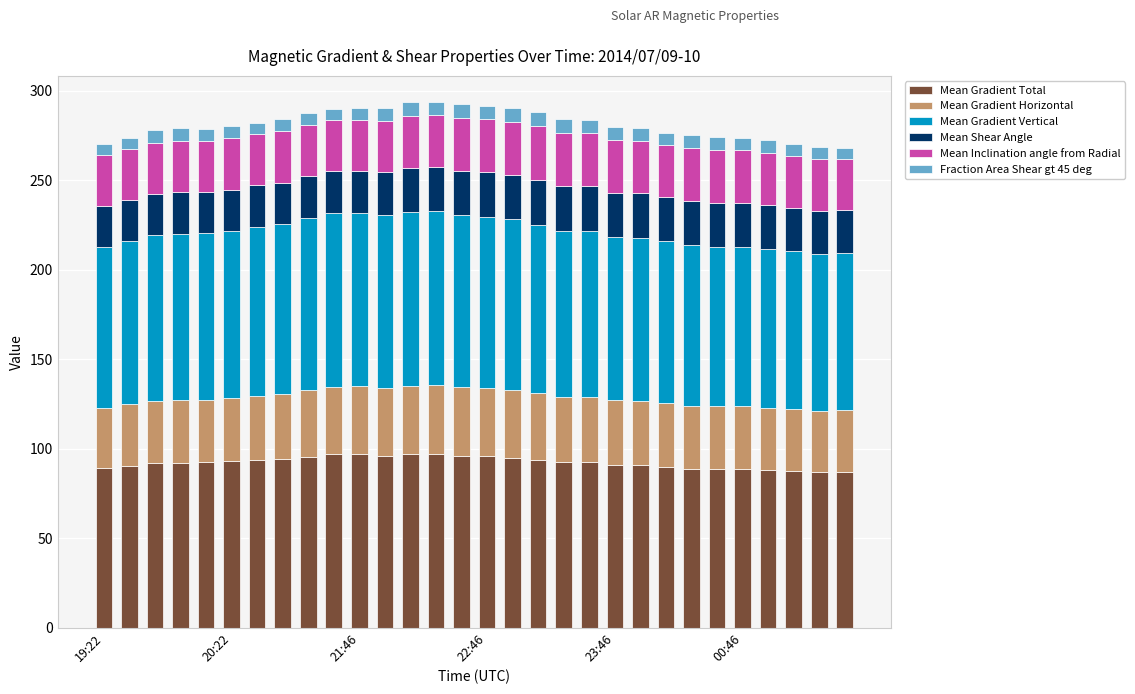

What is the highest value of the Mean Gradient Total series?

96.9